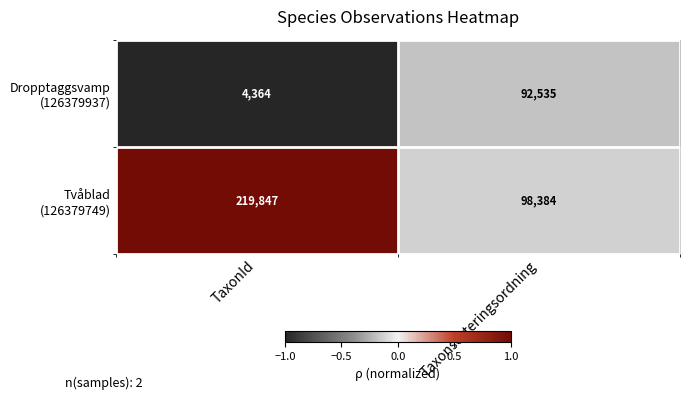

What is the smallest value displayed?

4364